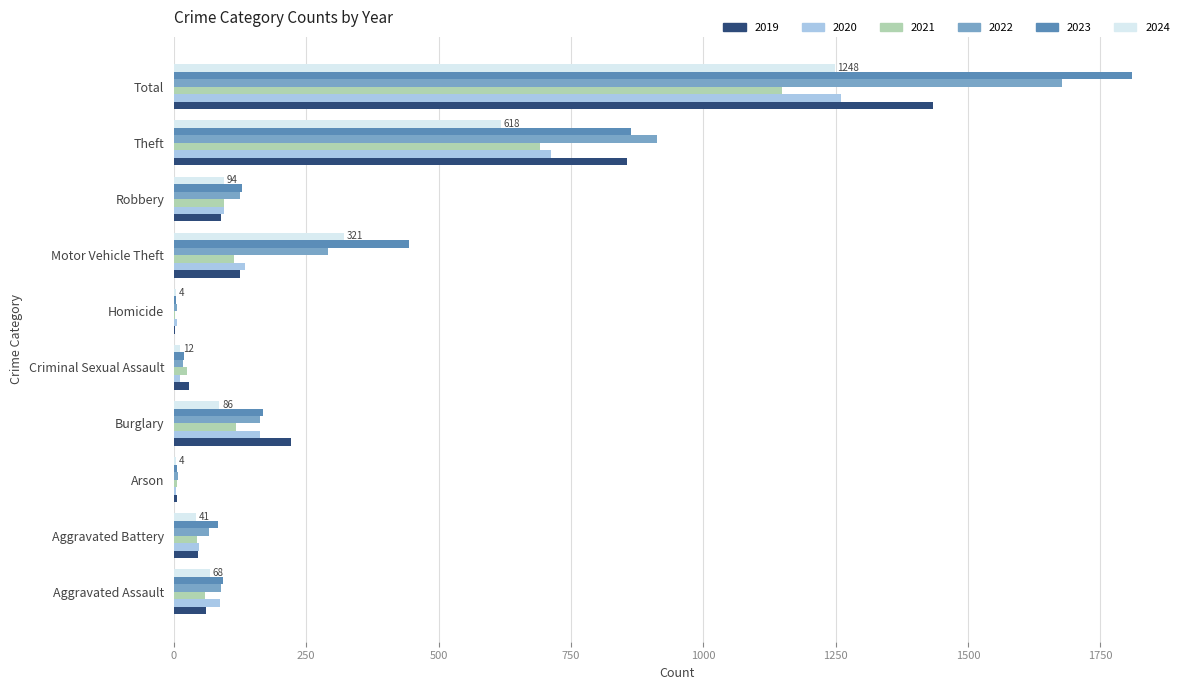

True or false: 2021 has a value of 58 at Aggravated Assault.

True